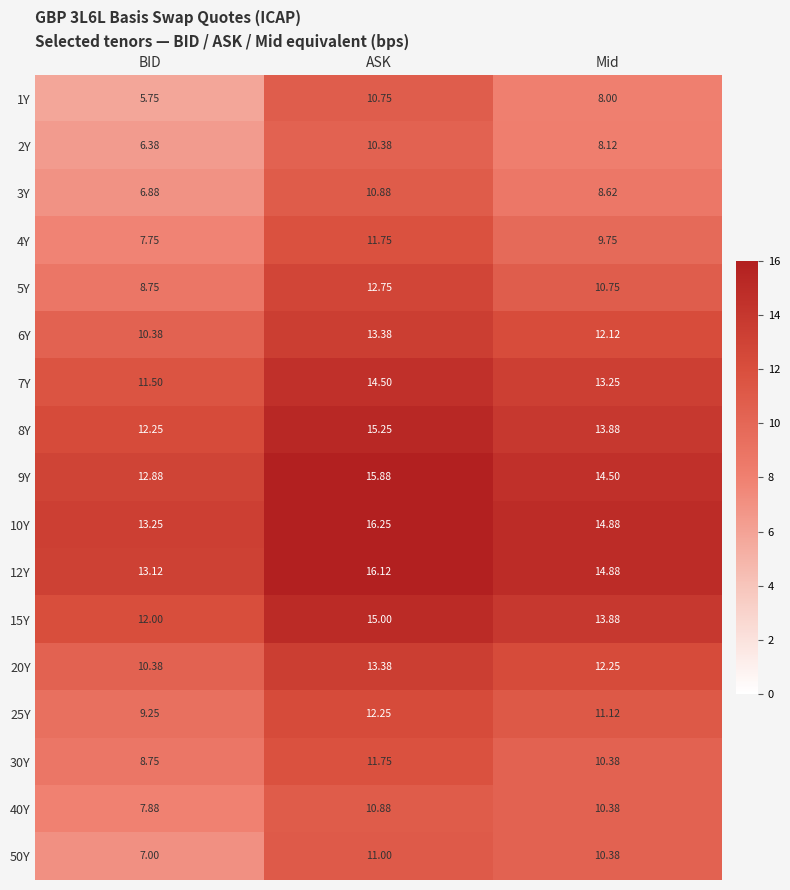

What is the spread (max minus min) of values at BID?

7.5